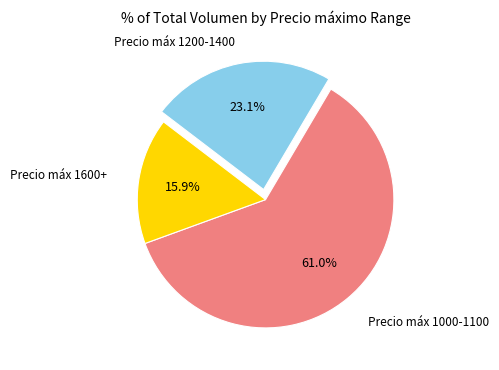

Approximately how many times larger is the value at Precio máx 1600+ compared to Precio máx 1000-1100?

0.3